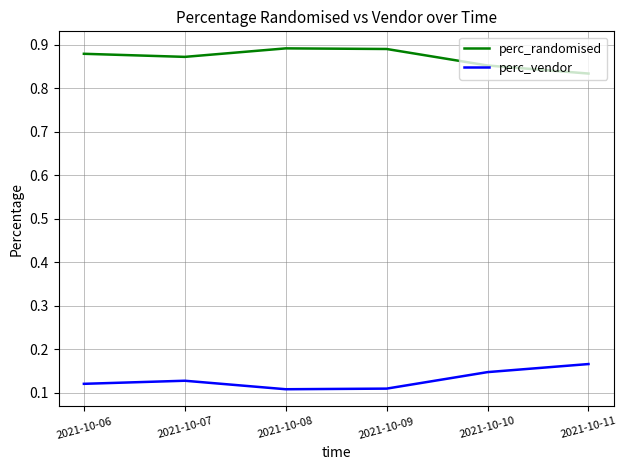

At 2021-10-08, list the series in order from largest to smallest.

perc_randomised, perc_vendor